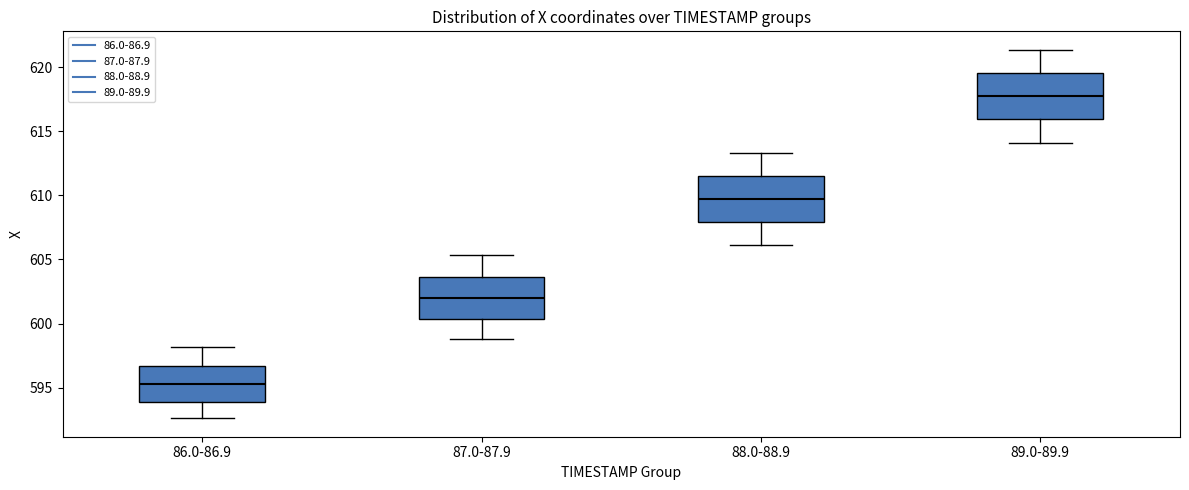

Reading left to right, transcribe this box plot: for each box, give where its median line is, the range the box spans, and where its two whiskers end, as read against the y-axis. The values are not printed on the chart, so give them approximately, as read against the axis.

86.0-86.9: median 595.5, box 594.0 to 596.5, whiskers 592.5 to 598.0
87.0-87.9: median 602.0, box 600.5 to 603.5, whiskers 599.0 to 605.5
88.0-88.9: median 609.5, box 608.0 to 611.5, whiskers 606.0 to 613.5
89.0-89.9: median 617.5, box 616.0 to 619.5, whiskers 614.0 to 621.5